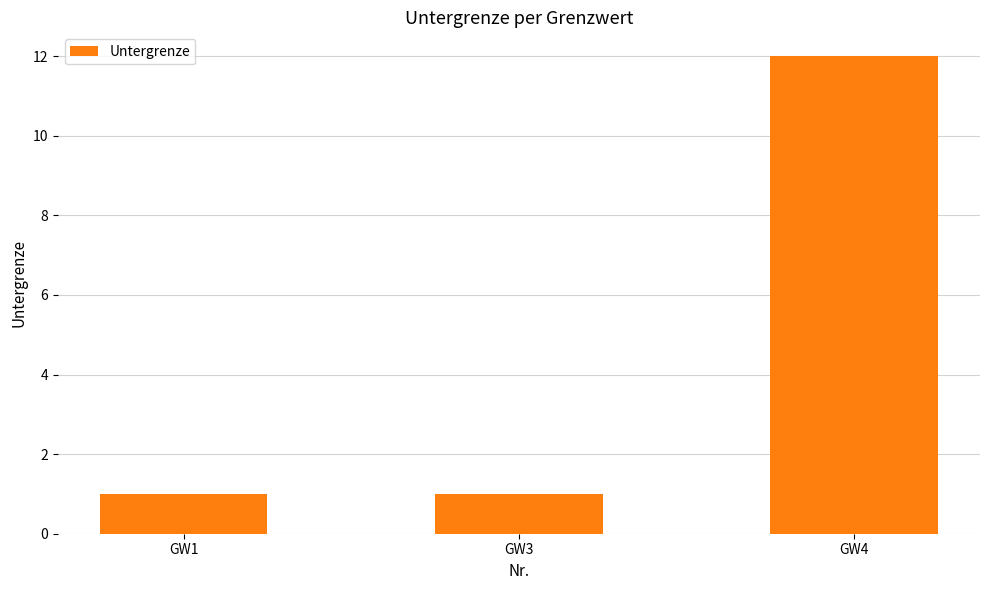

How many bars are there in total?

3